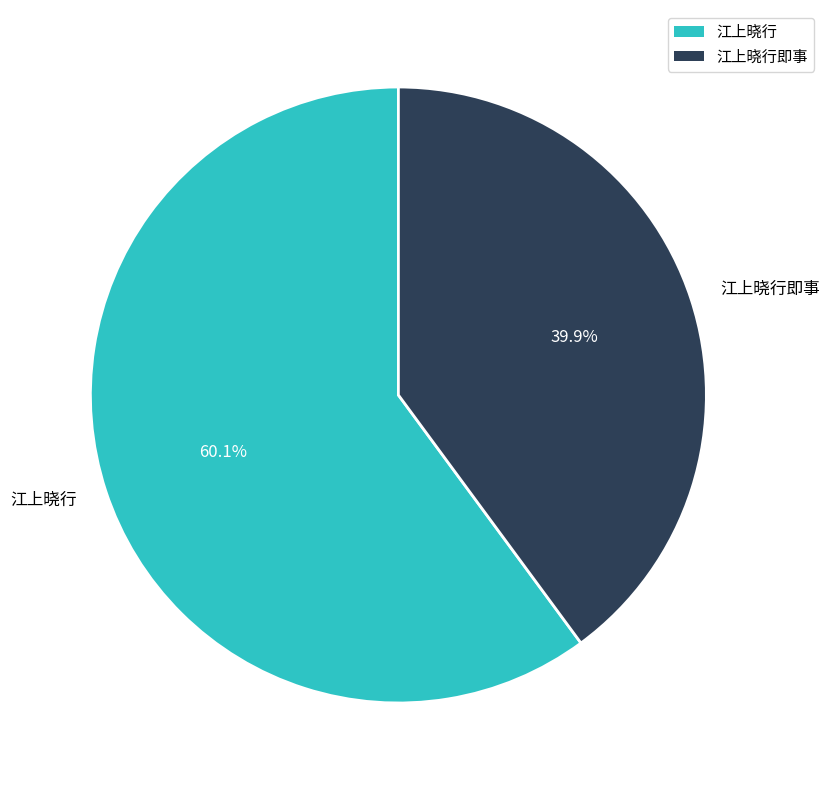

What percentage is the 江上晓行即事 slice, to the nearest percent?

40%